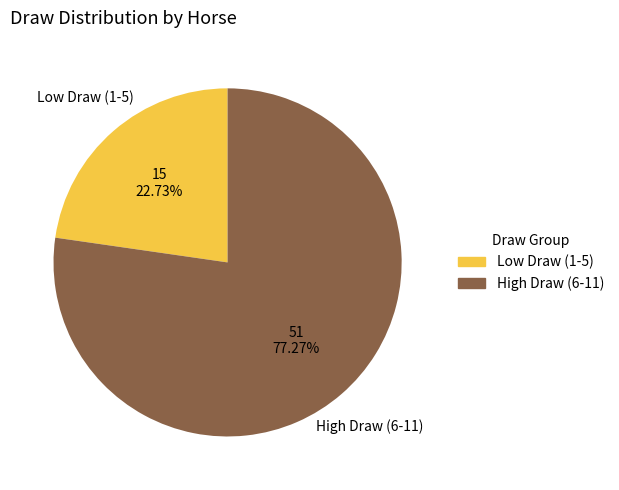

Does any single category account for the majority?

Yes